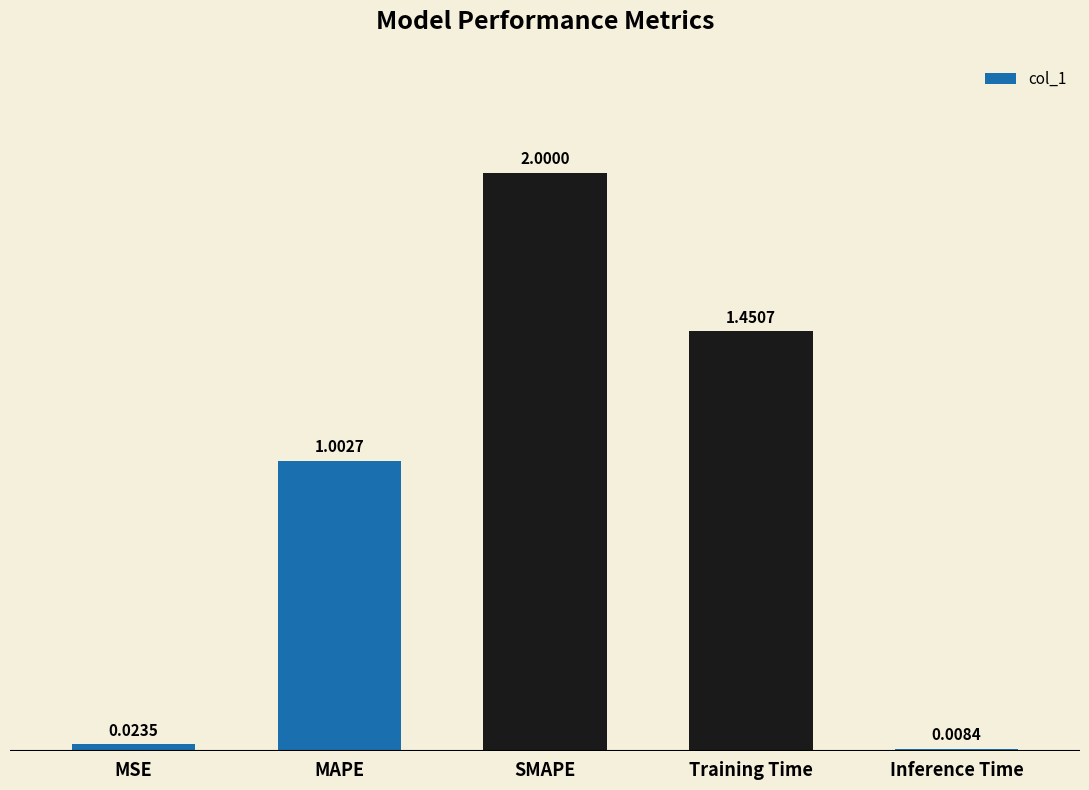

Which label corresponds to the largest value in the chart?

SMAPE